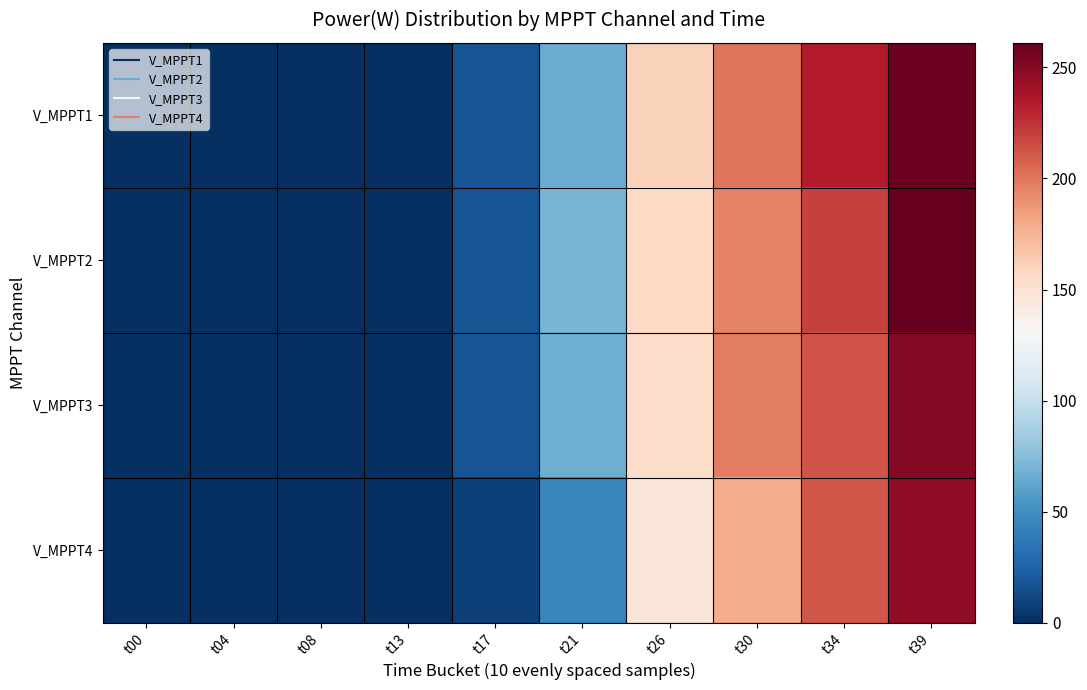

At how many categories does at least one series exceed 177?

3